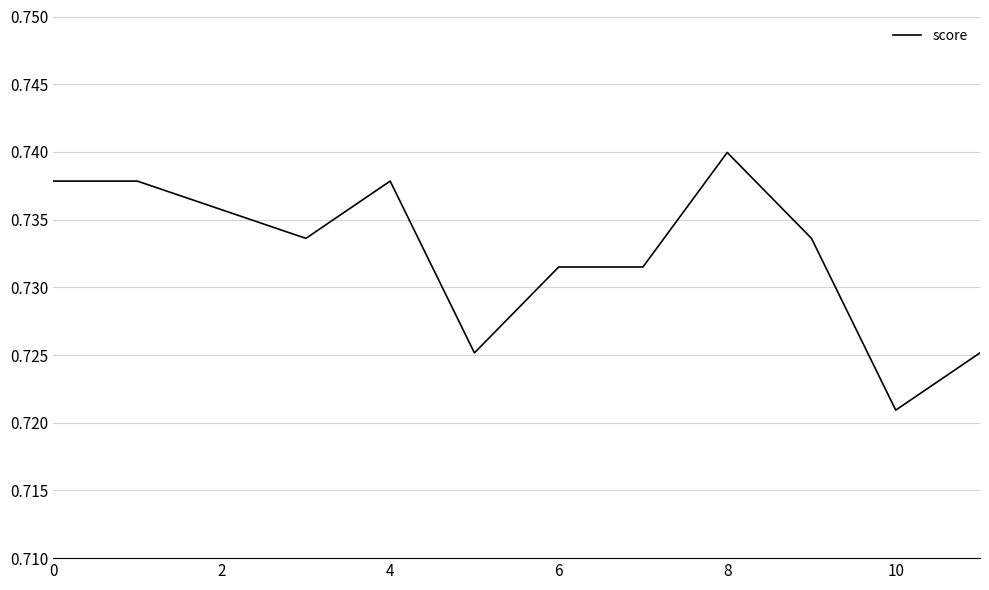

Count the values in the range 0 to 1.

12